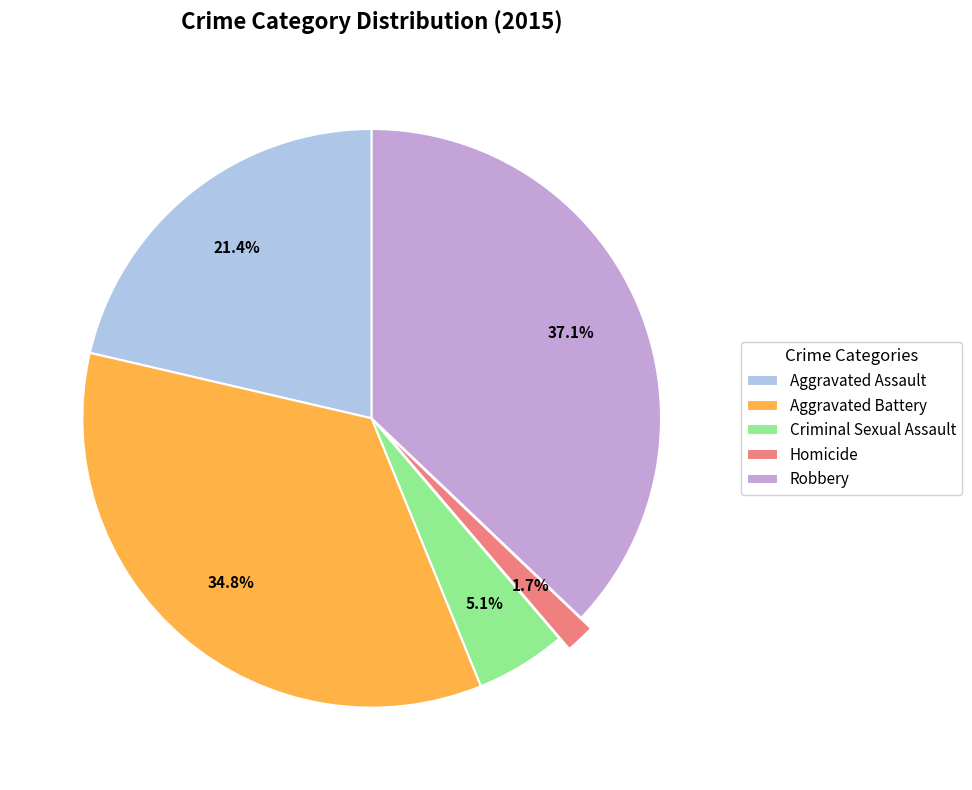

Is it true that Criminal Sexual Assault is 5% of the pie?

True